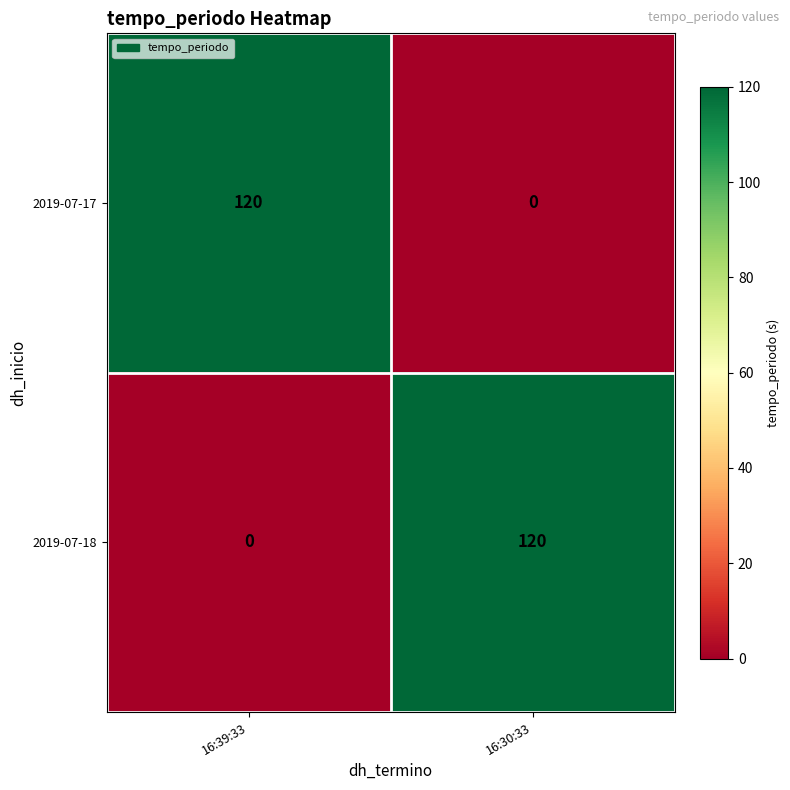

What is the maximum value shown in the chart?

120